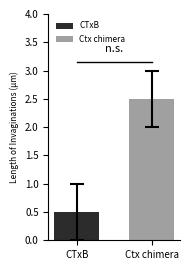

What position from the right is CTxB?

2